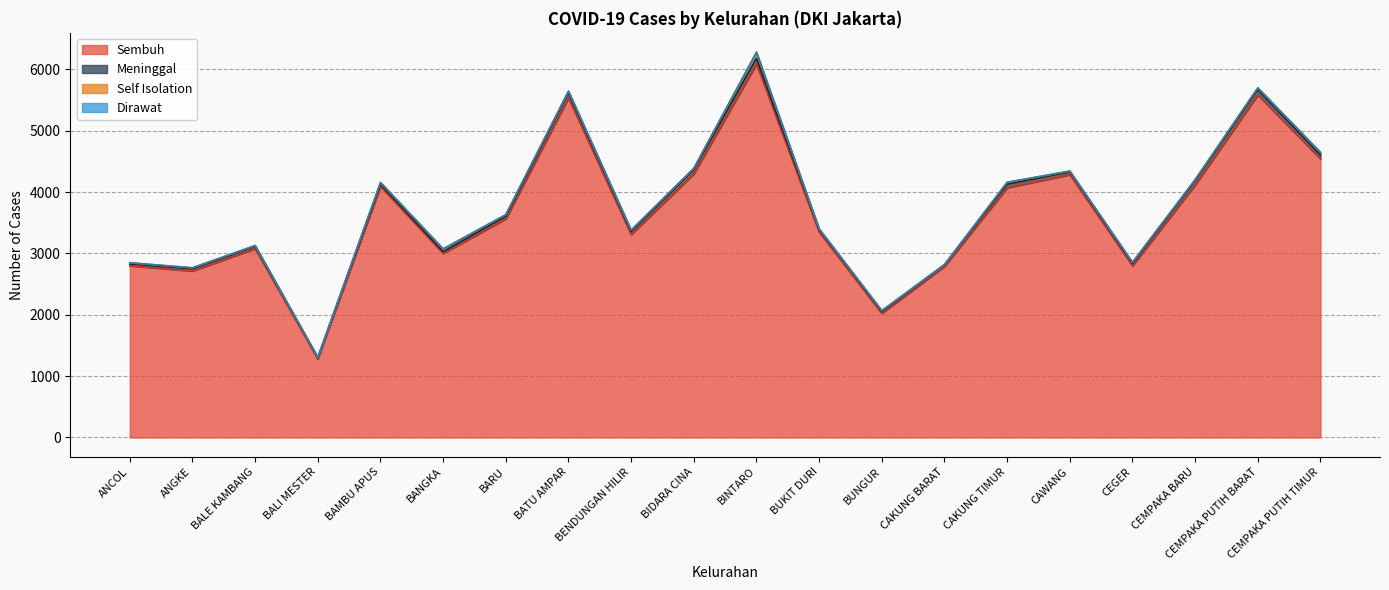

How many data points in Self Isolation are above 21?

9